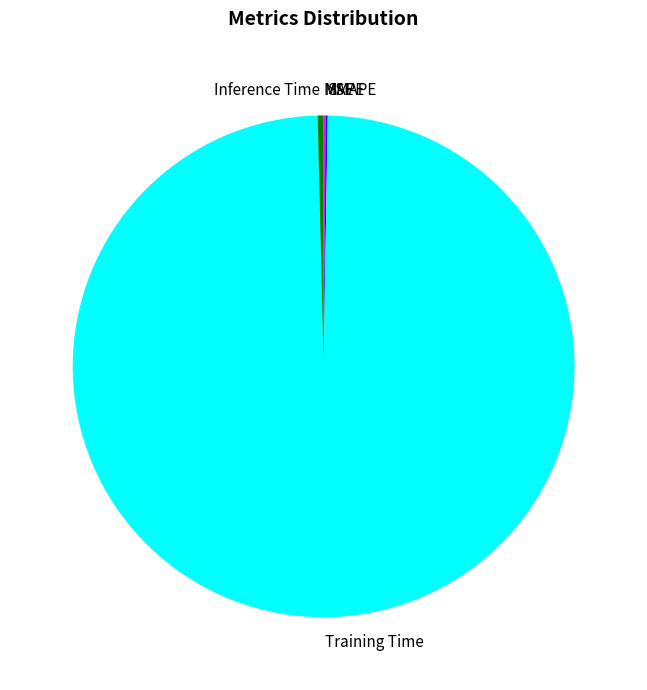

Is it true that Training Time is 89% of the pie?

False